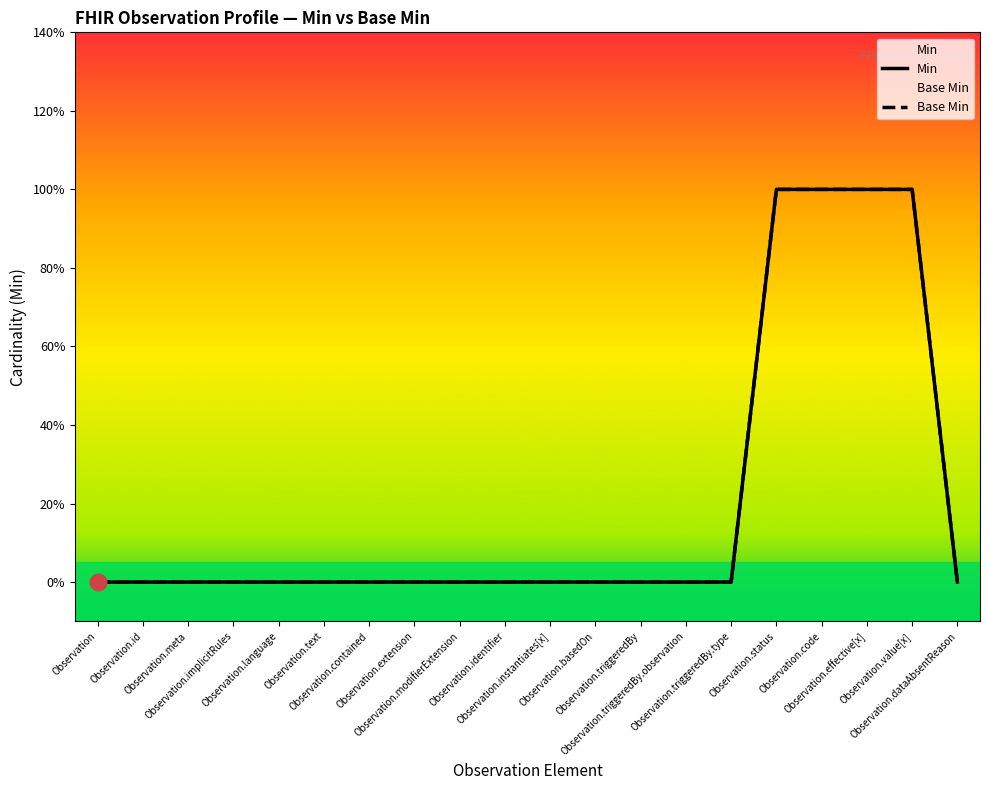

True or false: Base Min and Min intersect in this chart.

False